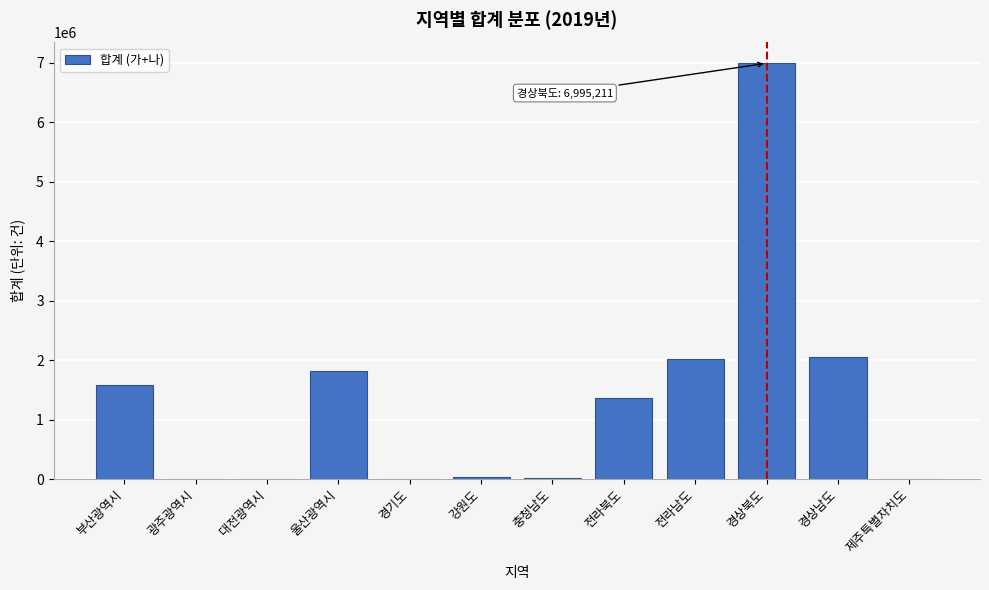

What is the sum of the values at 전라북도 and 부산광역시?

2951158